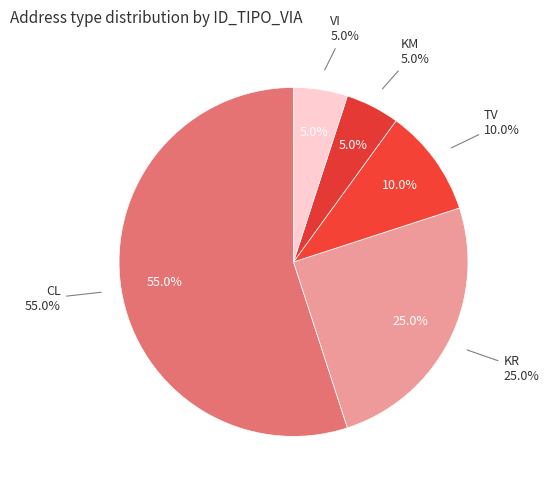

What percentage is the KR slice, to the nearest percent?

25%